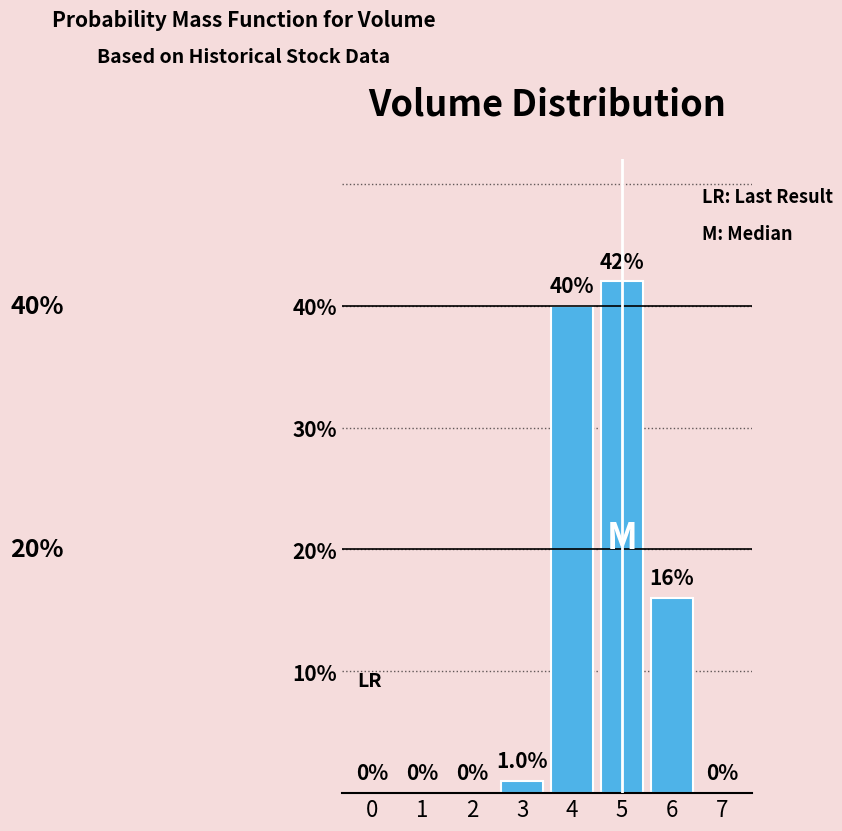

Reading right to left, list all the values displayed in this chart.

7=0	6=16	5=42	4=40	3=1	2=0	1=0	0=0